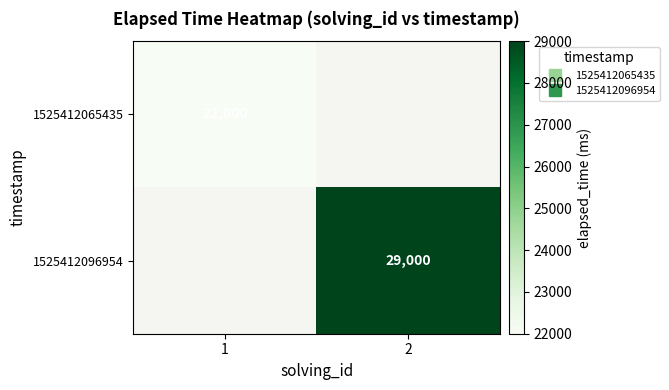

At which label does 1525412096954 reach its minimum?

1